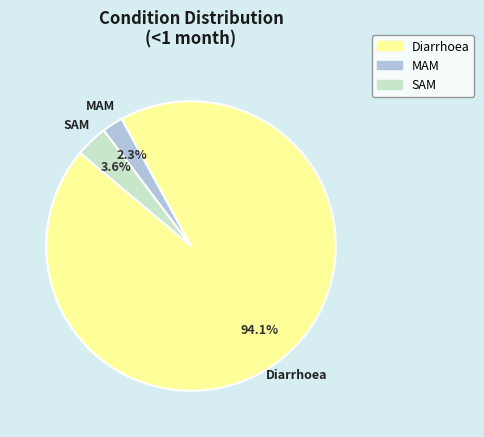

Is it true that SAM is 11% of the pie?

False